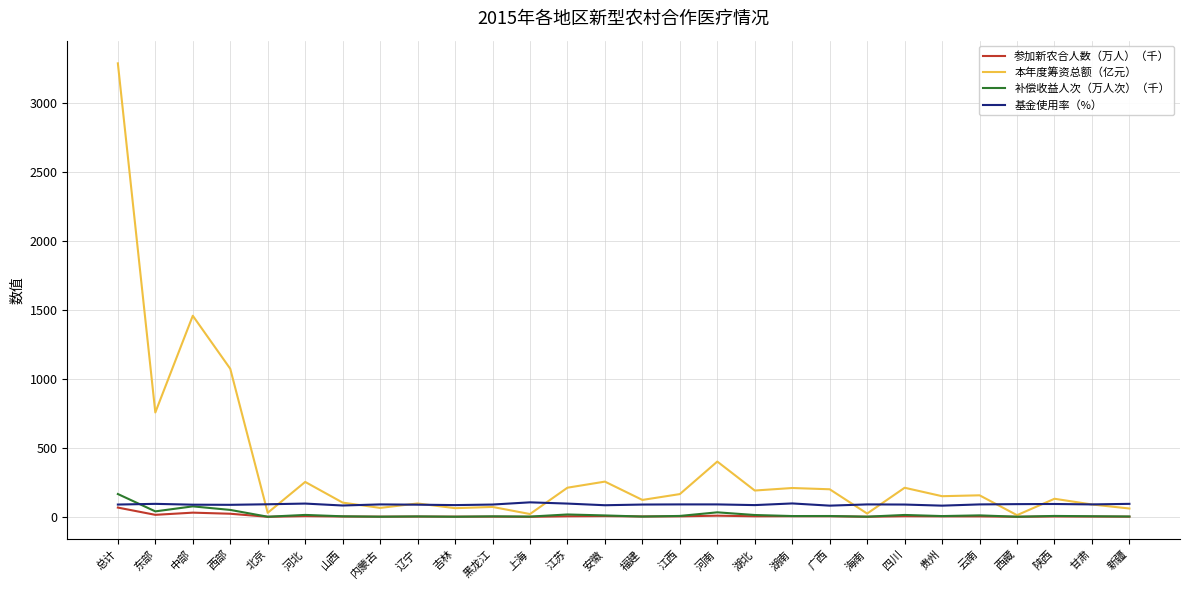

After their last crossing, which series has the higher values: 基金使用率（%） or 本年度筹资总额（亿元）?

基金使用率（%）